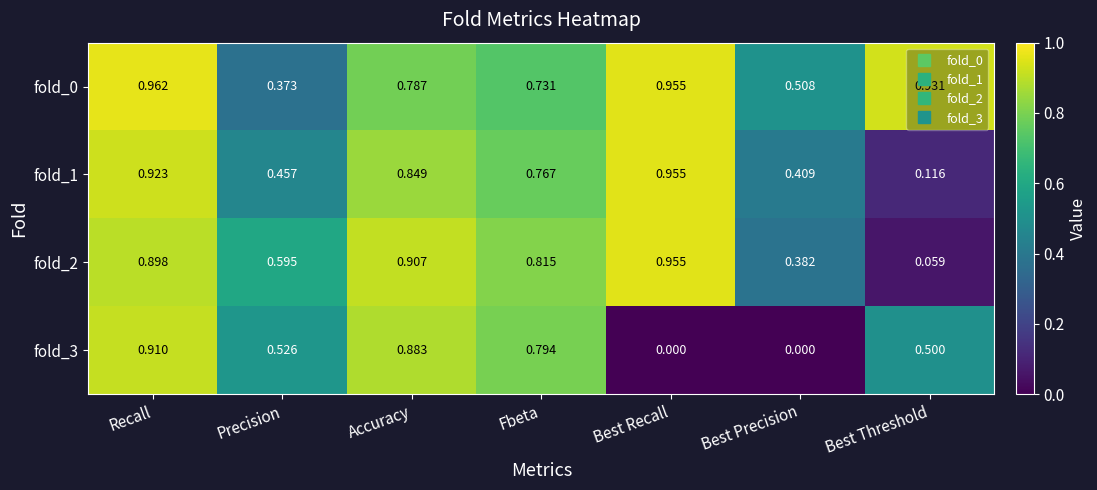

List the labels in order of fold_0 value, smallest first.

Precision, Best Precision, Fbeta, Accuracy, Best Threshold, Best Recall, Recall